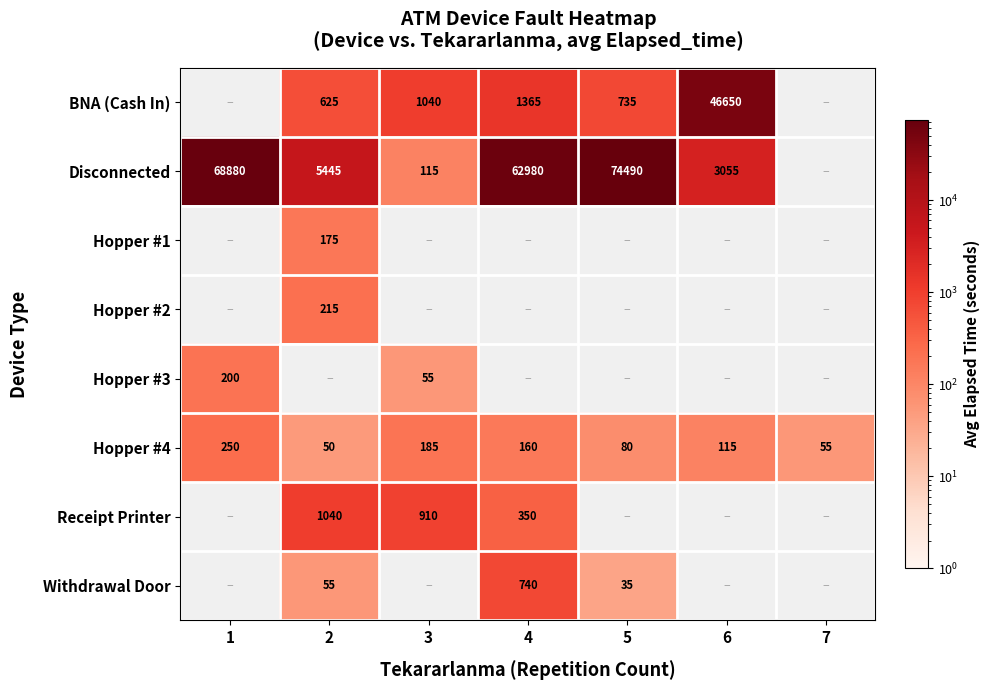

How many distinct data groups are displayed?

8